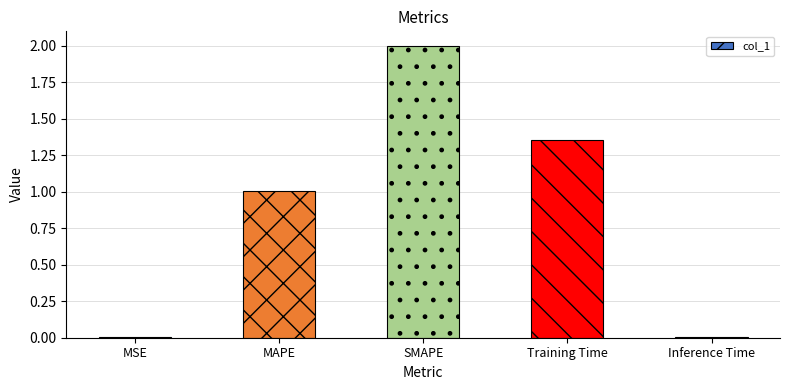

What is the change in value from MSE to MAPE?

+1.0